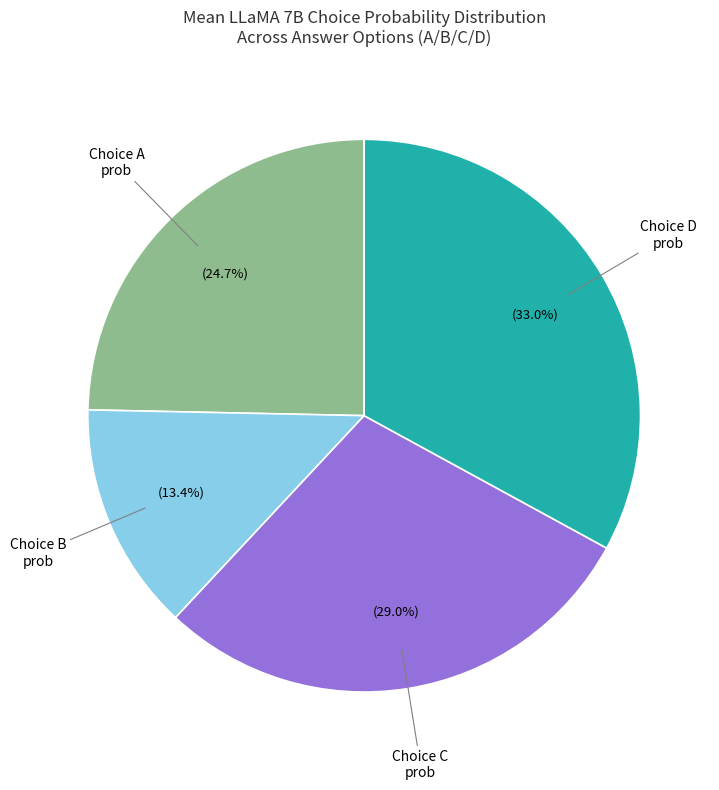

Is there a majority slice in this chart?

No